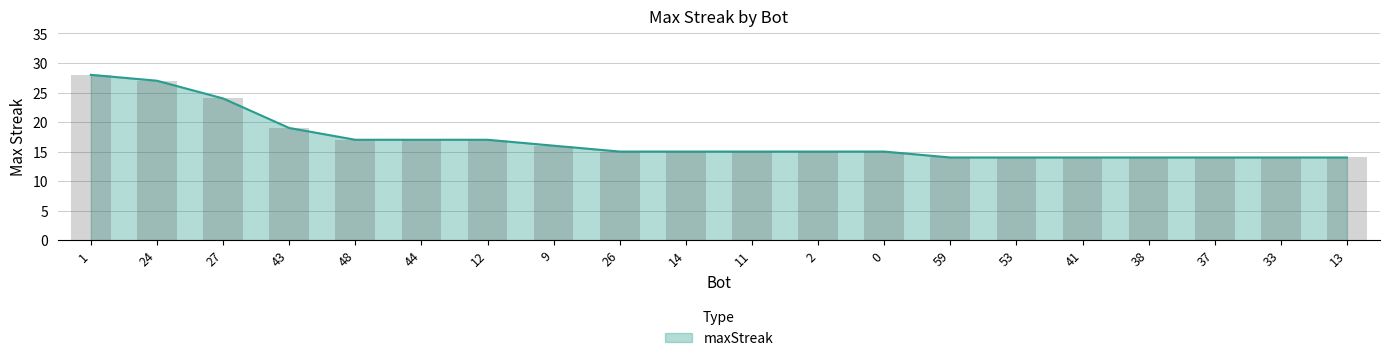

Approximately how many times larger is the value at 13 compared to 2?

0.9